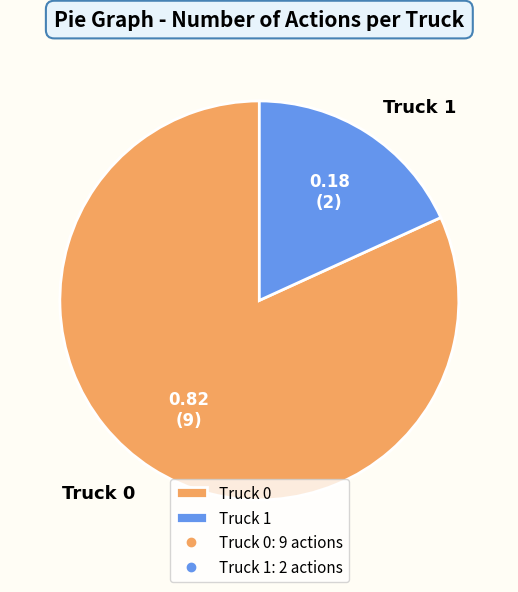

What is the ratio of the value at Truck 0 to the value at Truck 1?

4.5